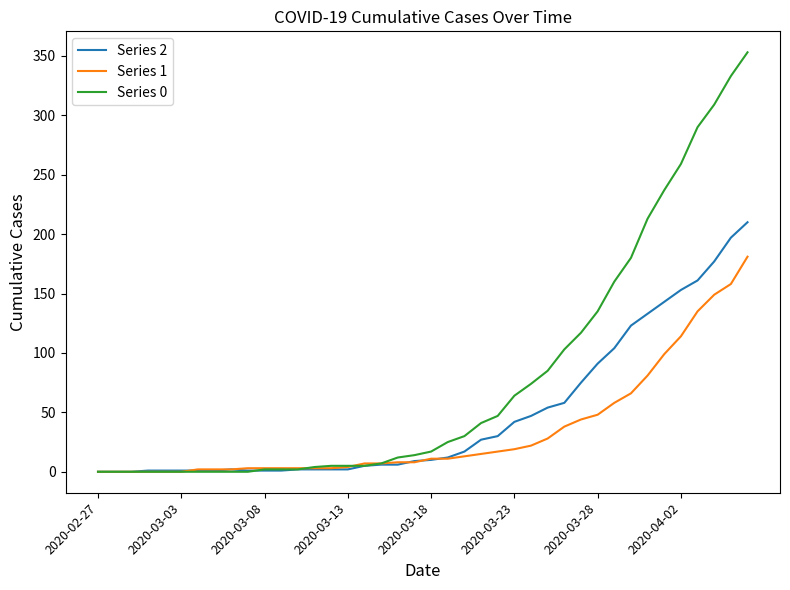

Rank the series by their maximum value, from lowest to highest.

Series 1, Series 2, Series 0